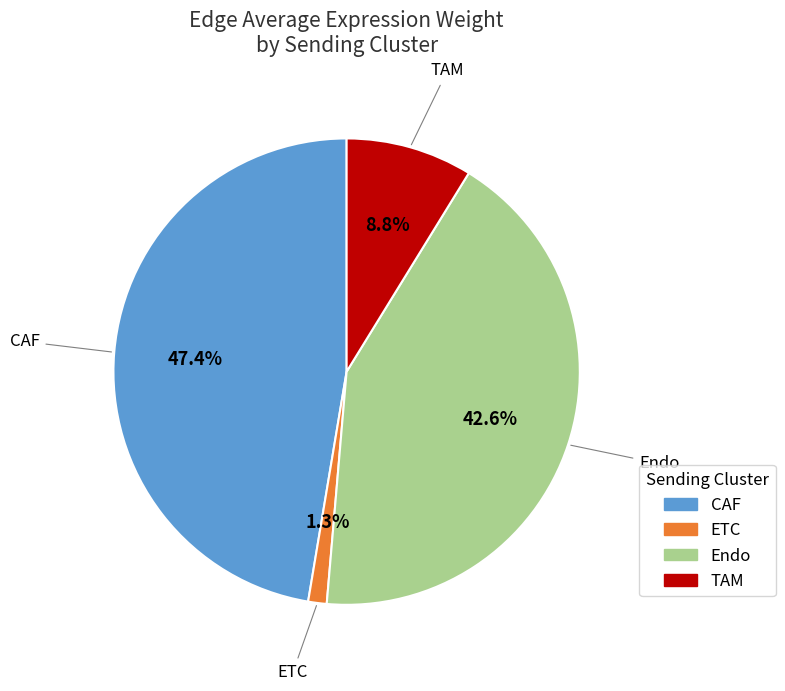

Which has a higher value, Endo or ETC?

Endo